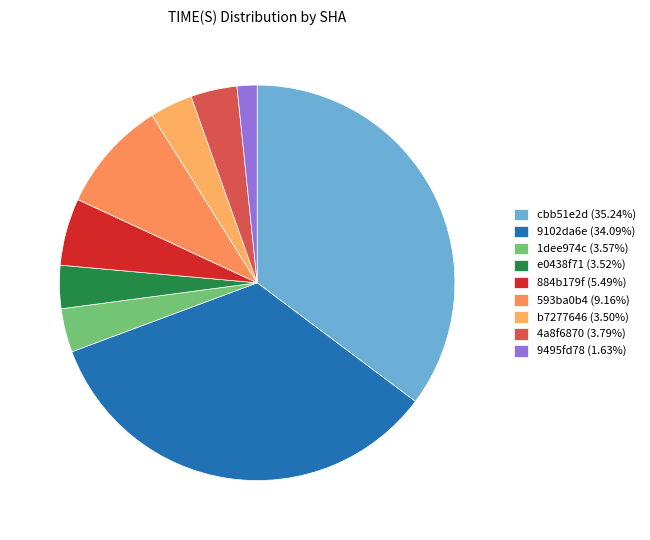

True or false: 4a8f6870 accounts for 4% of the total.

True